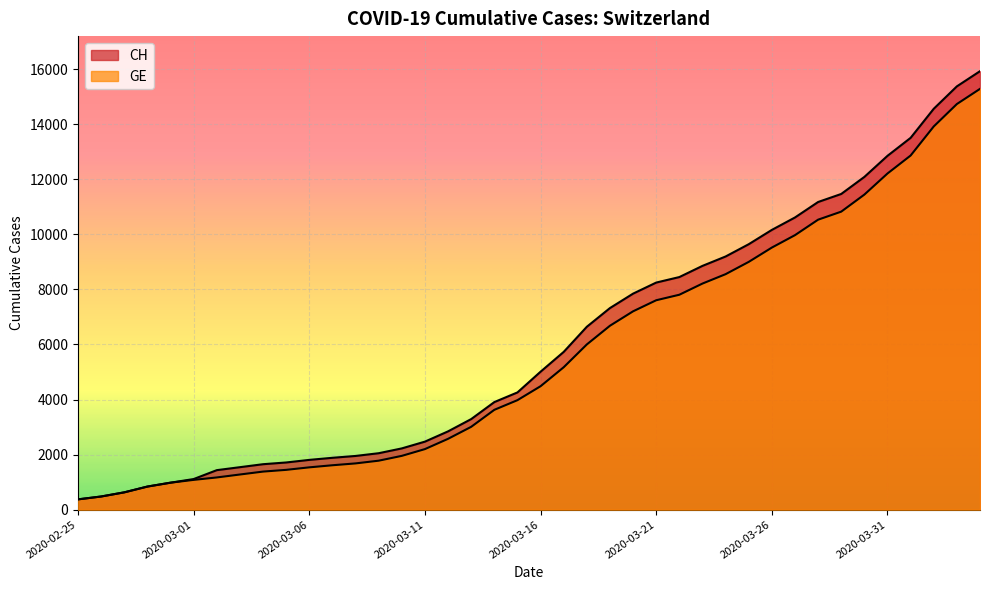

Does the chart display data point markers on the line(s)?

No